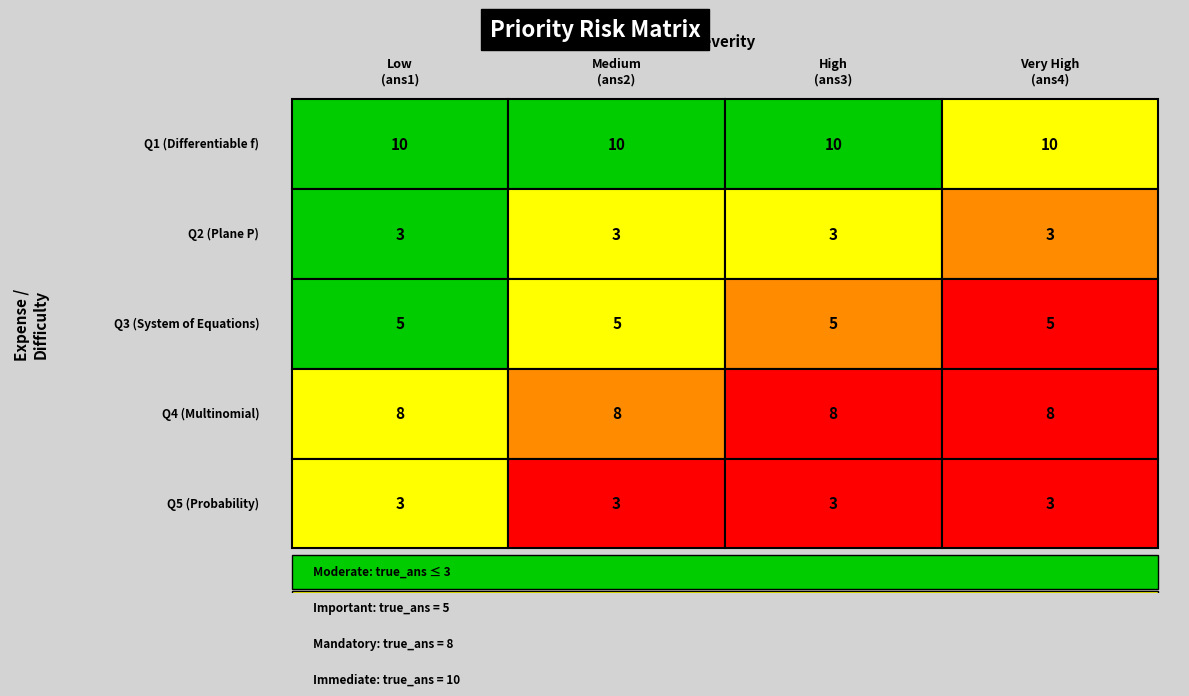

At how many categories does at least one series exceed 5?

4